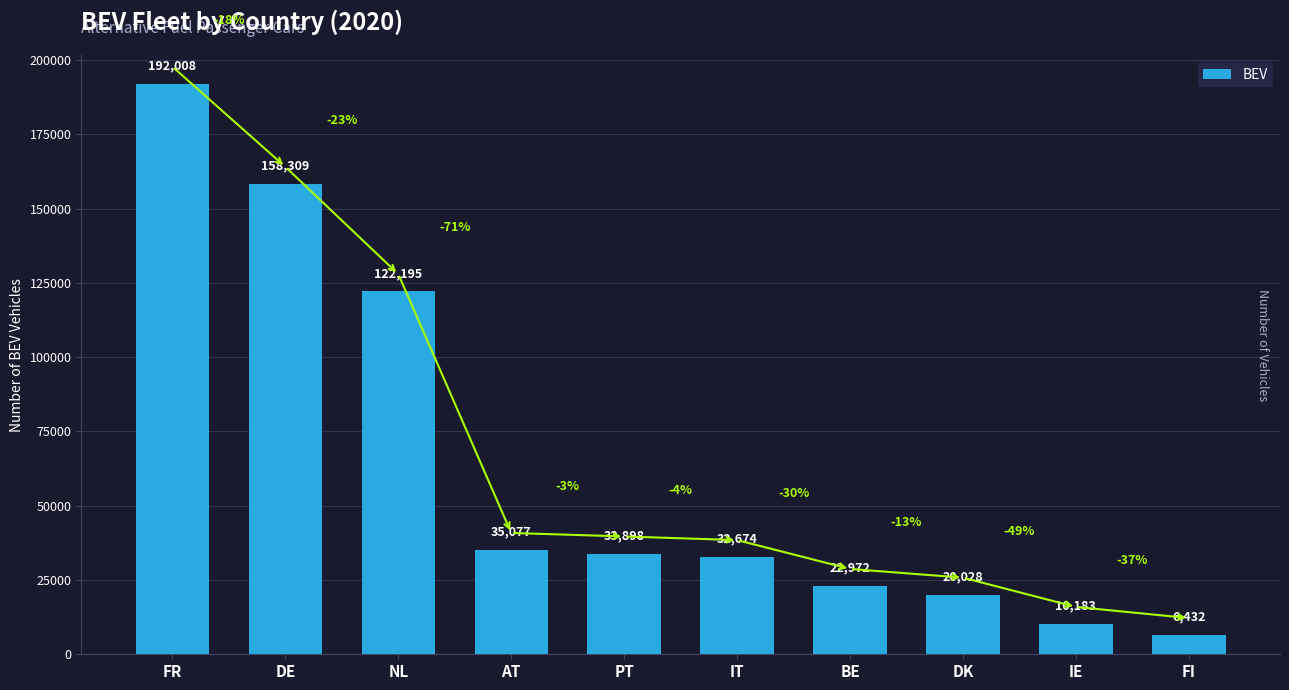

The chart shows a value of 32674 at IT. True or false?

True